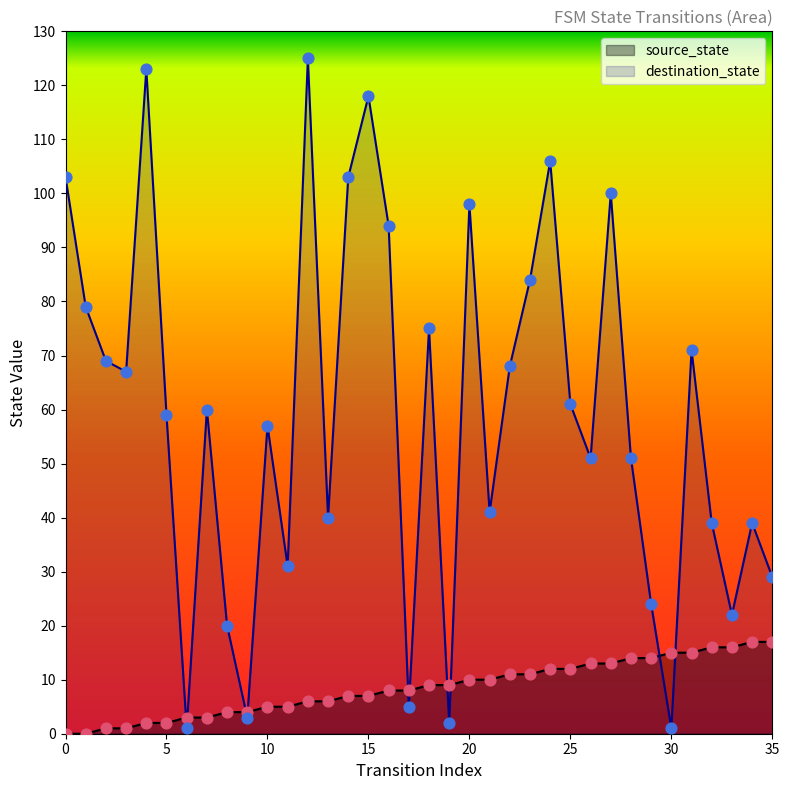

Which series has the largest total across all categories?

destination_state